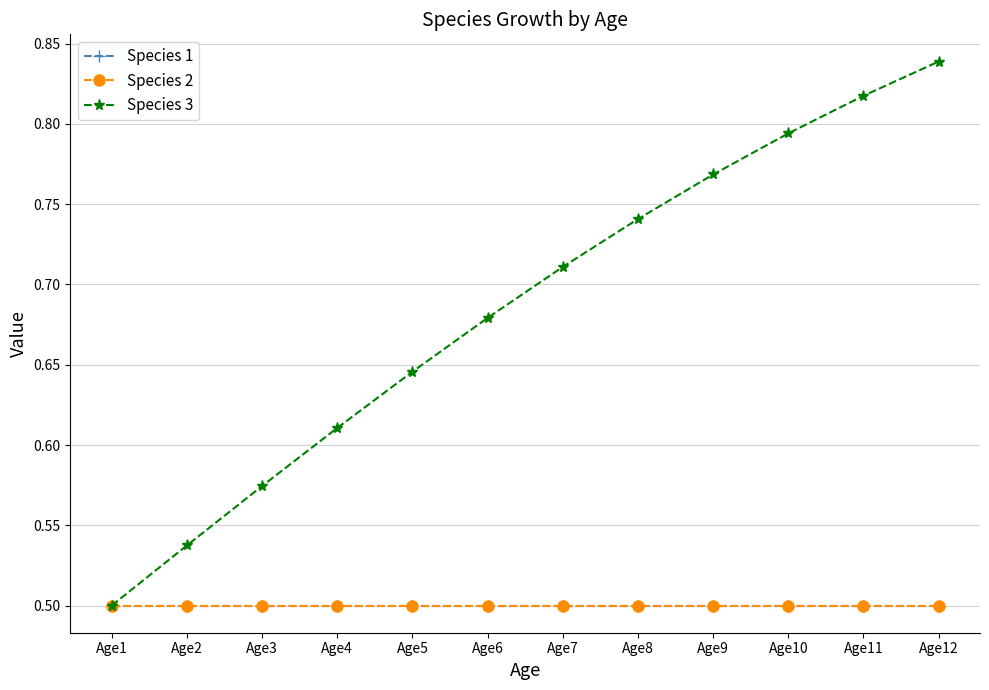

Which label corresponds to the smallest value in the chart?

Age1